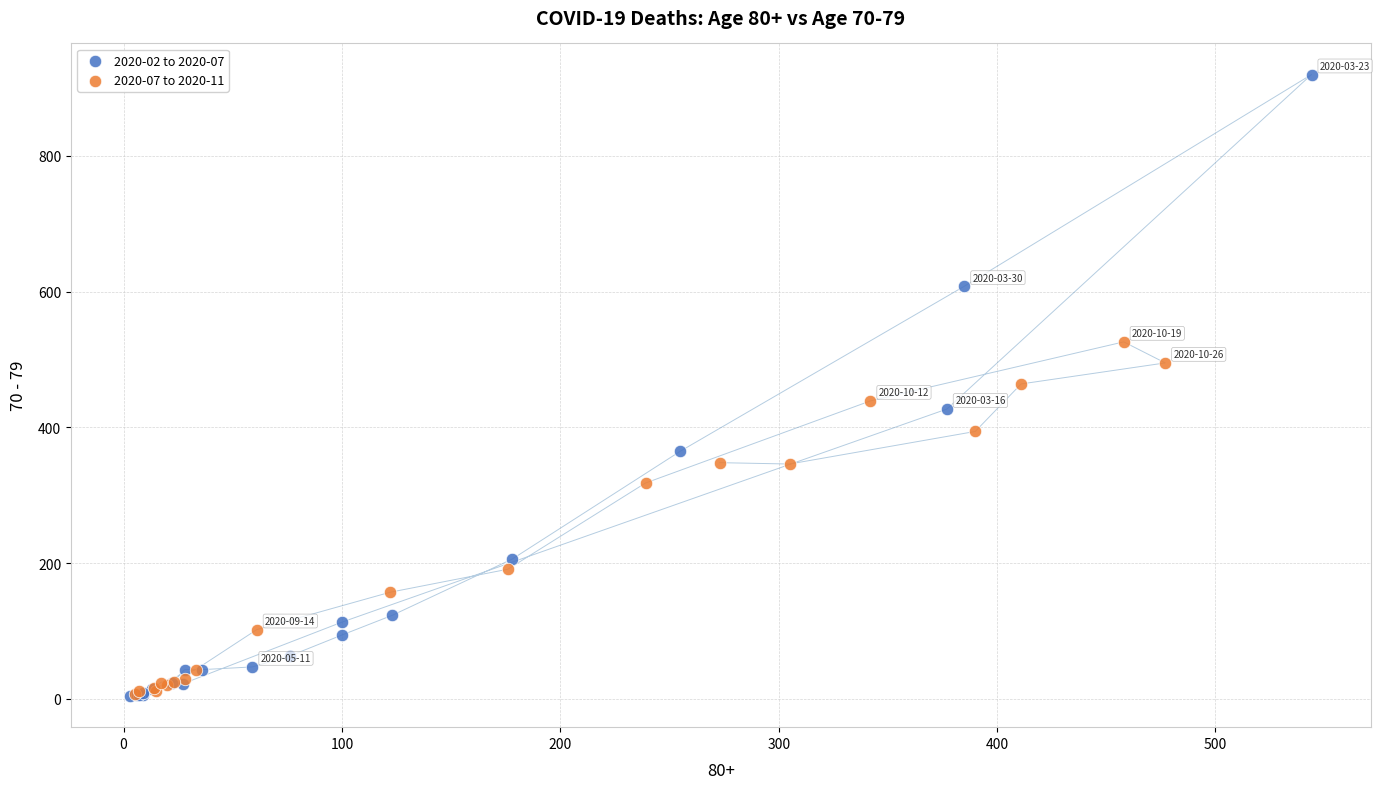

What are all the series names shown in the legend?

2020-02 to 2020-07, 2020-07 to 2020-11